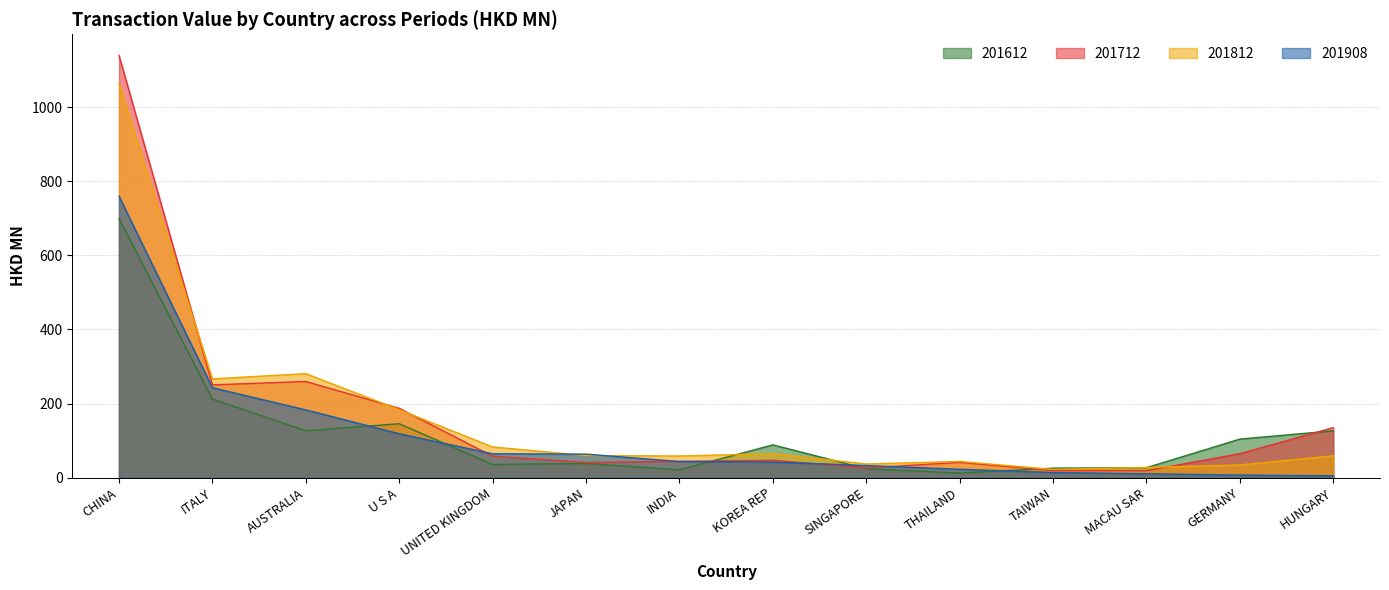

Is the value of 201812 at U S A greater than the value of 201612 at THAILAND?

Yes